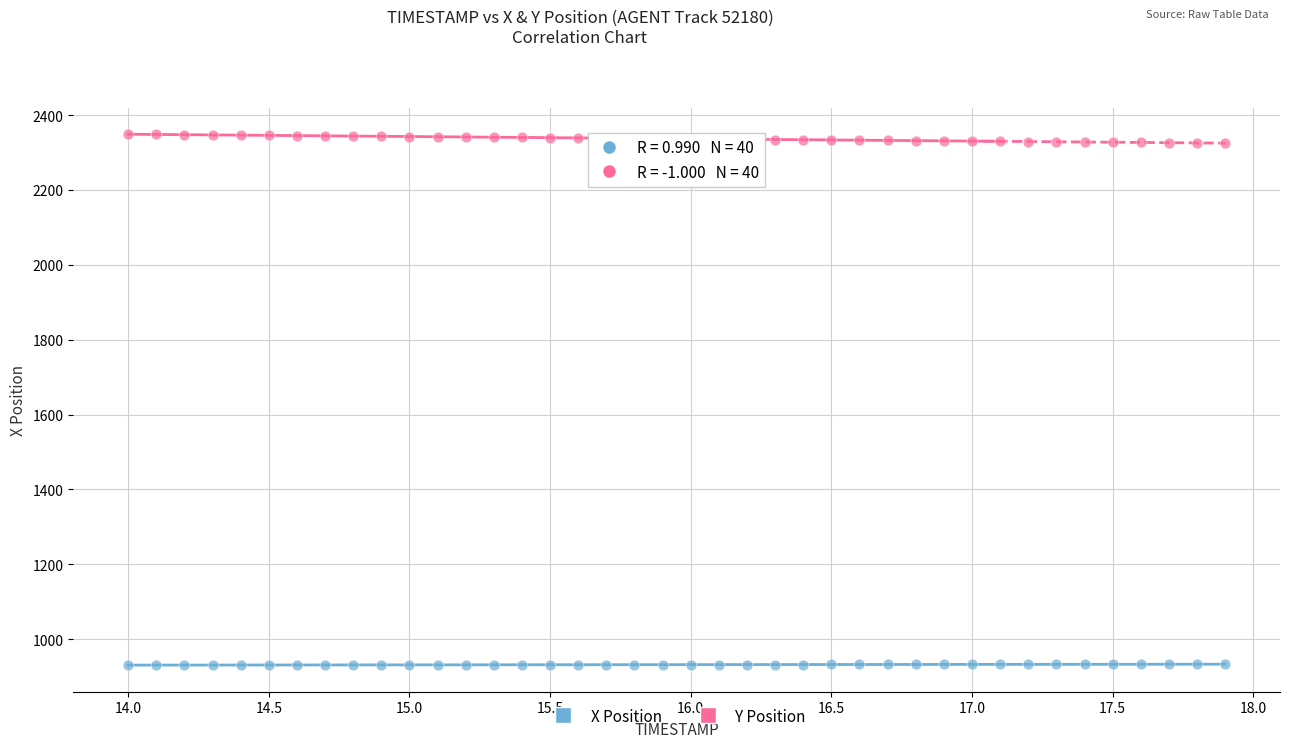

Across all data points, what is the range of Y values (max minus min)?

1418.4